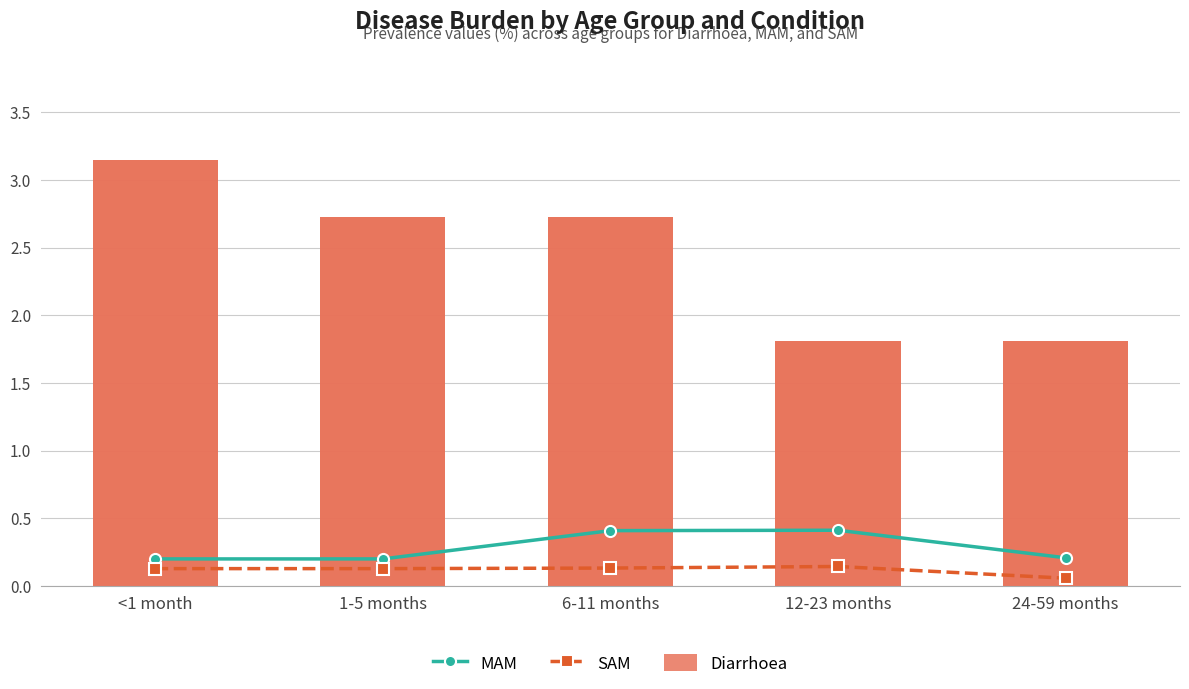

What is the value of the MAM bar at the 4th from the left?

0.4